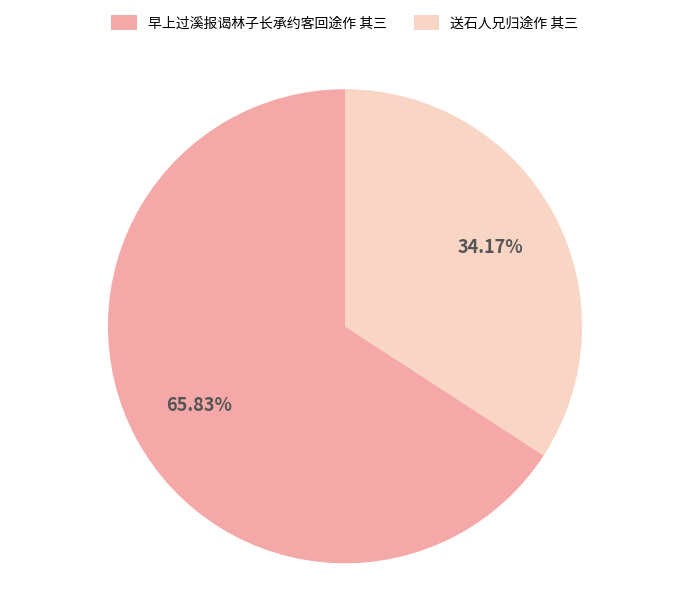

Rank the categories by value from highest to lowest.

早上过溪报谒林子长承约客回途作 其三, 送石人兄归途作 其三